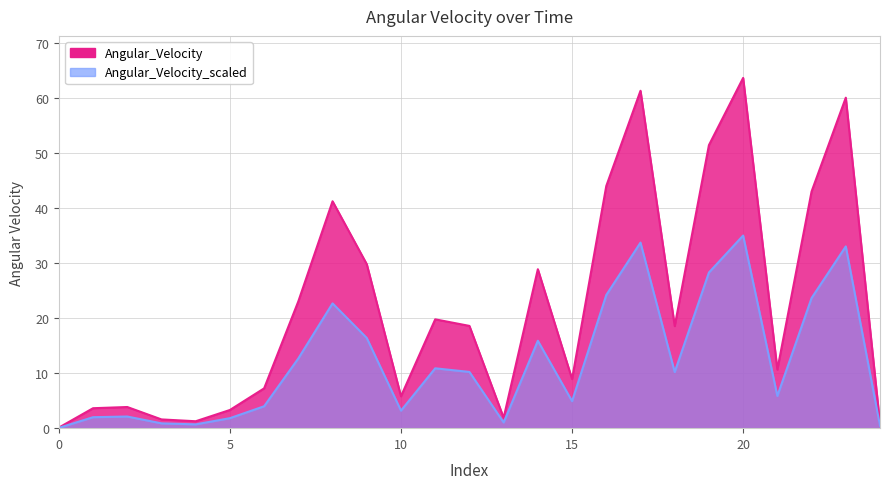

Between 19 and 16, which is larger?

19